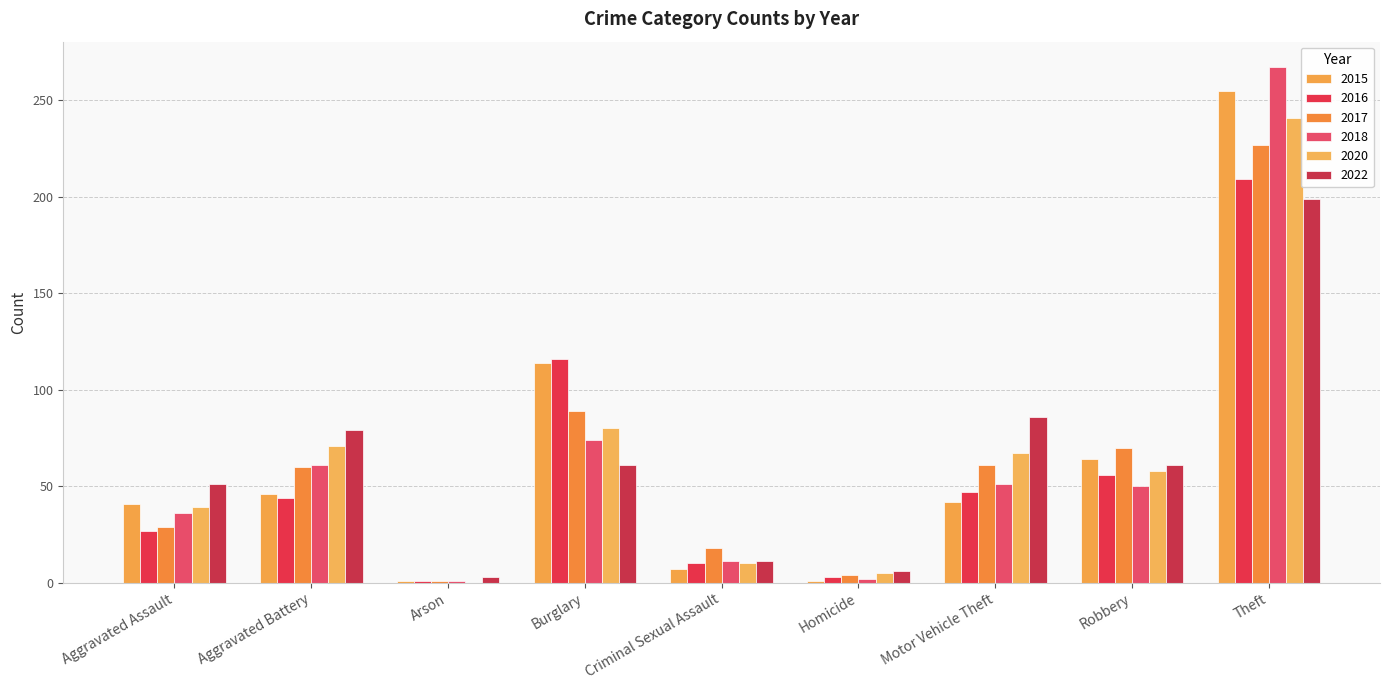

What is the difference between the maximum and second lowest values in the 2016 series?

206